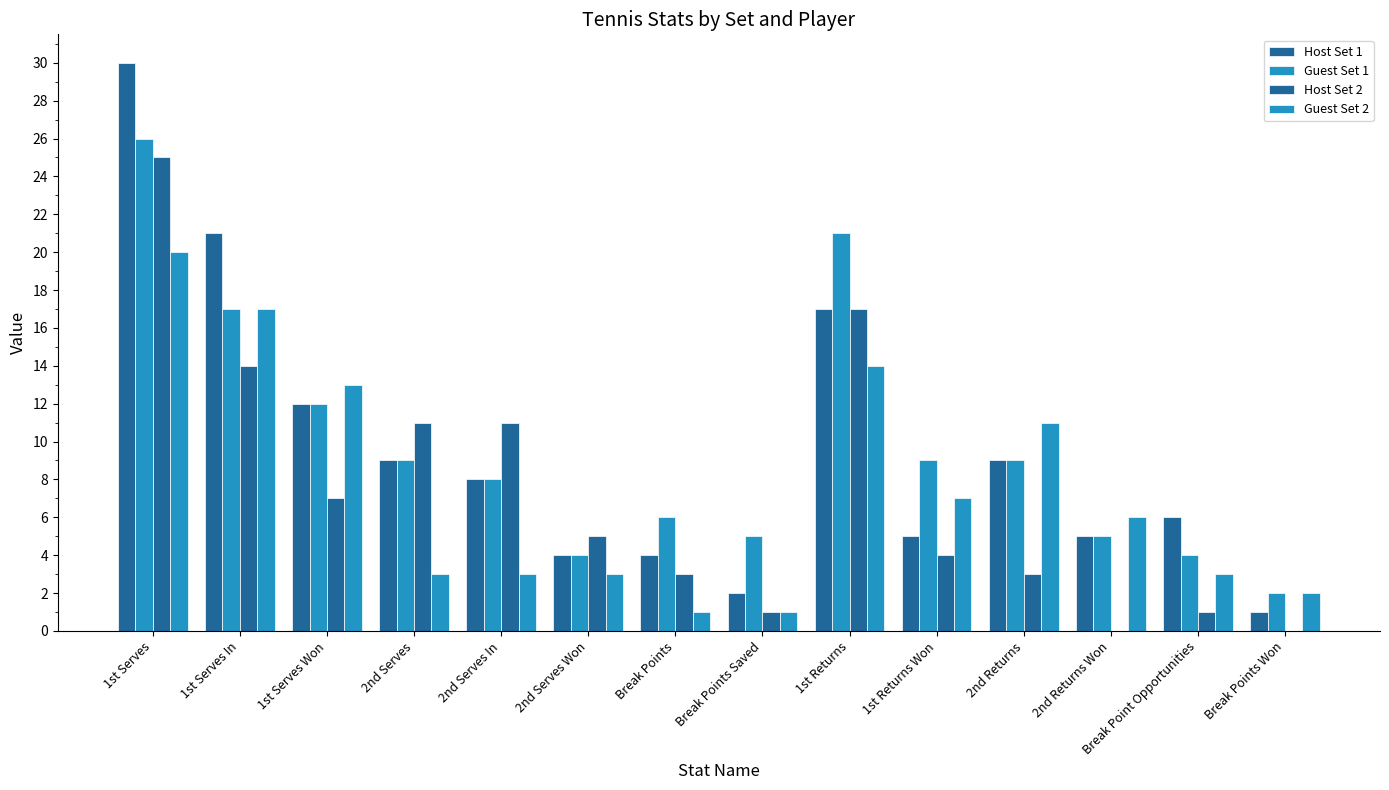

How many data points does each series have?

14